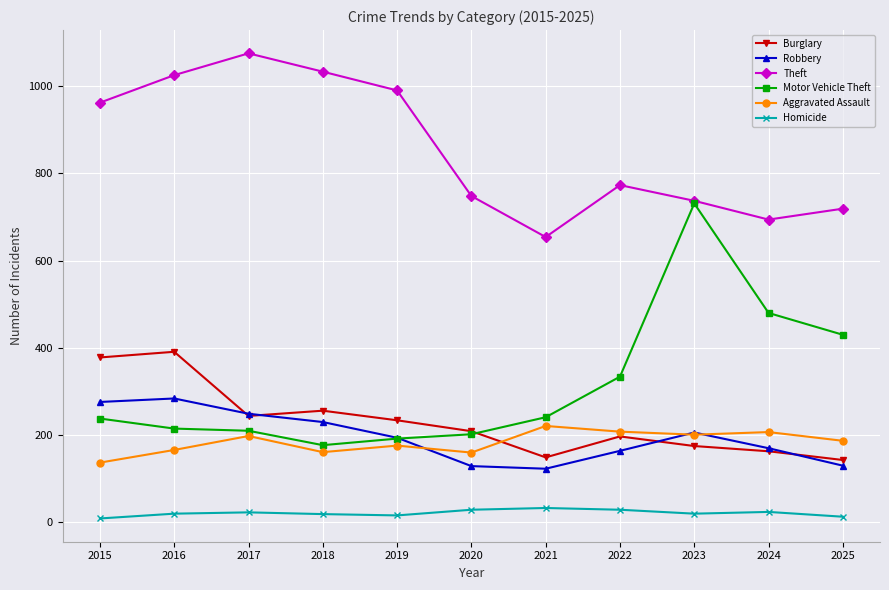

In Burglary, how many points are lower than both neighbors (excluding endpoints)?

2